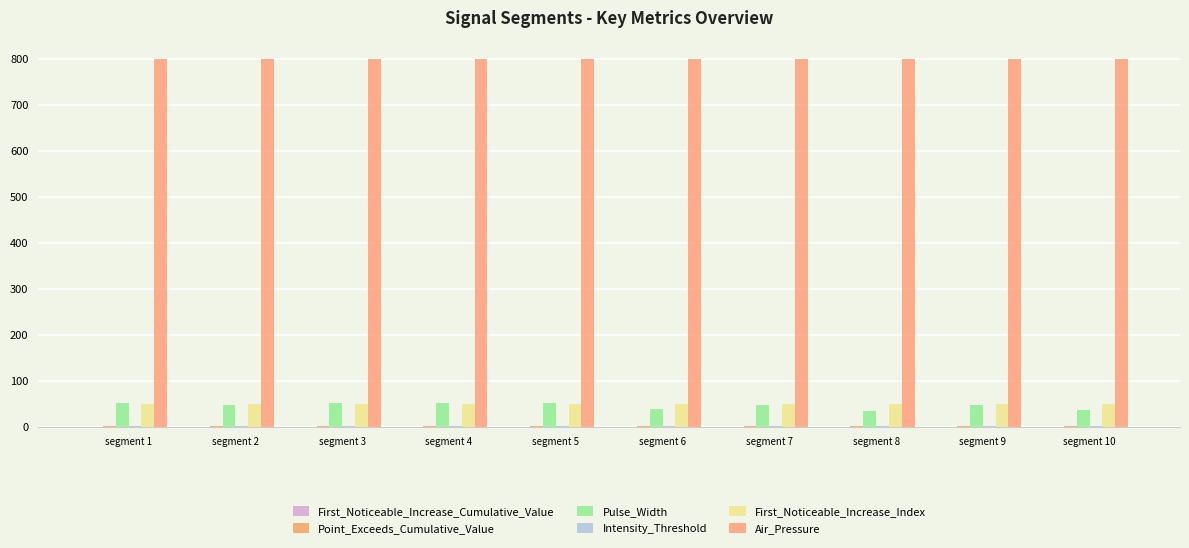

At which category is the sum across all series the highest?

segment 3